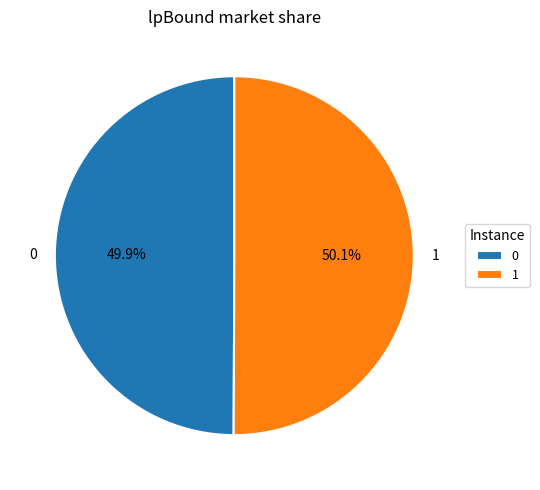

What is the ratio of the value at 1 to the value at 0?

1.0